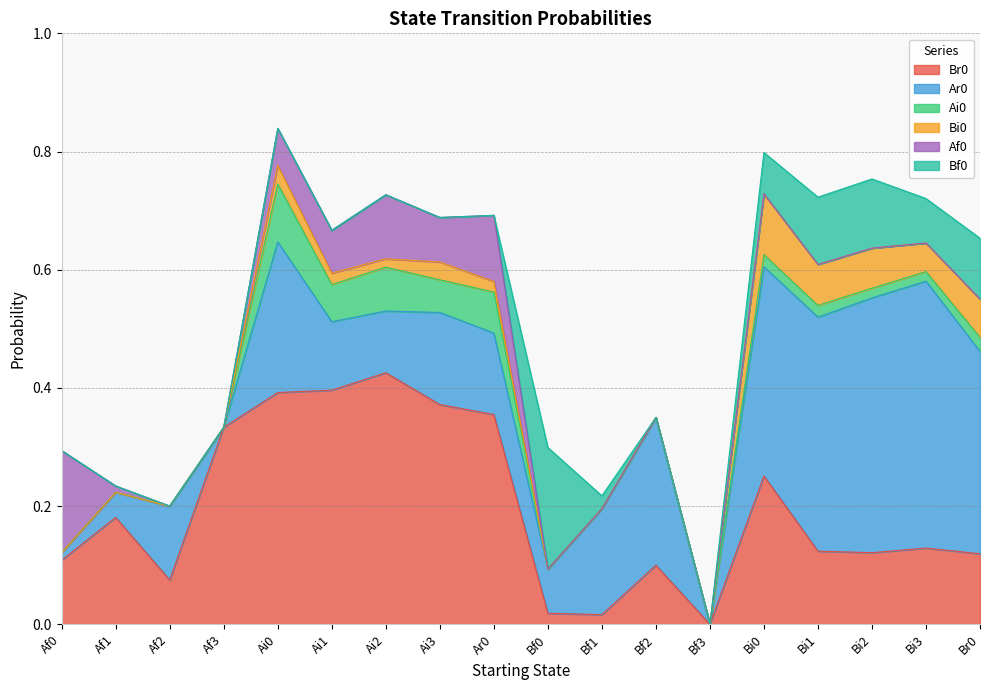

Which series has the widest spread of values?

Ar0